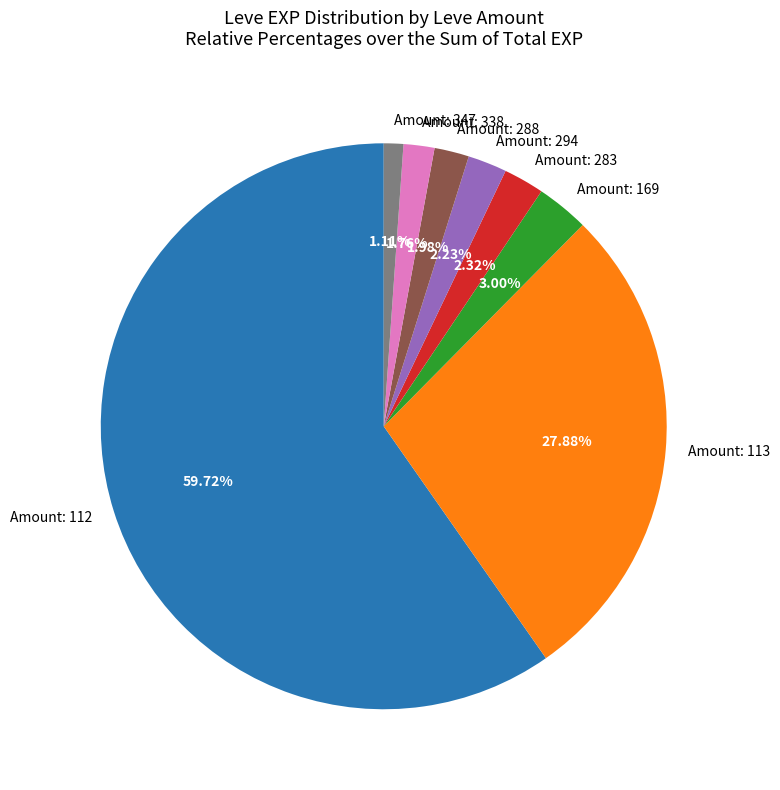

Between Amount: 113 and Amount: 294, which is larger?

Amount: 113